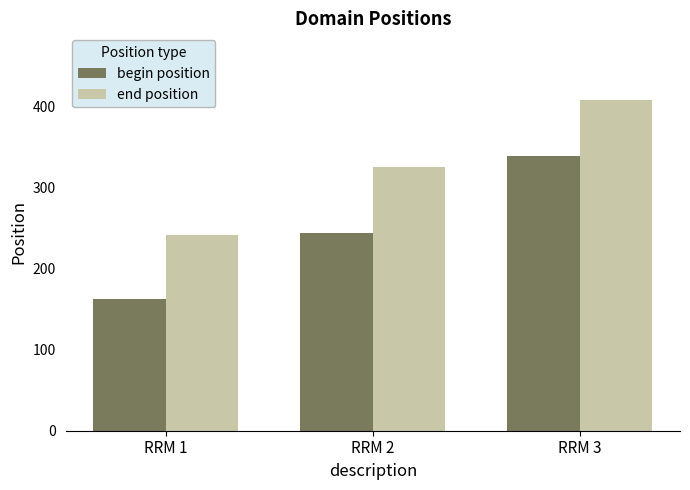

At how many categories does at least one series exceed 220?

3